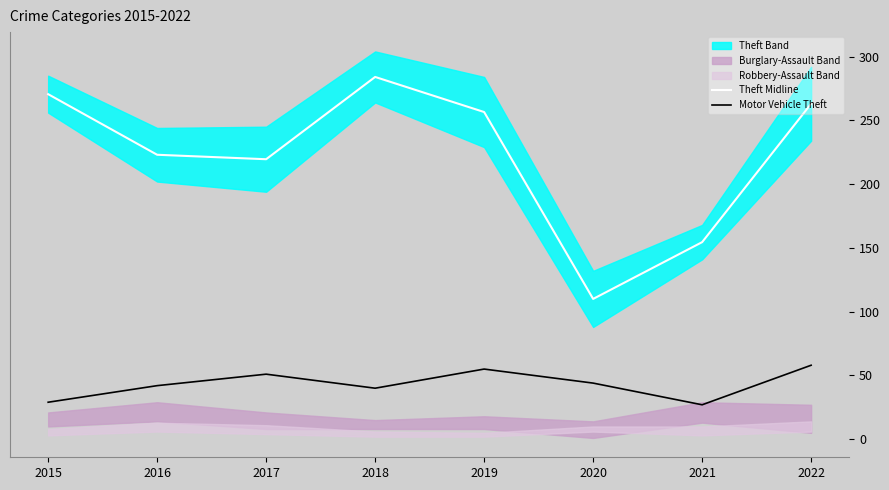

At 2019, list the series in order from smallest to largest.

Motor Vehicle Theft, Theft Midline